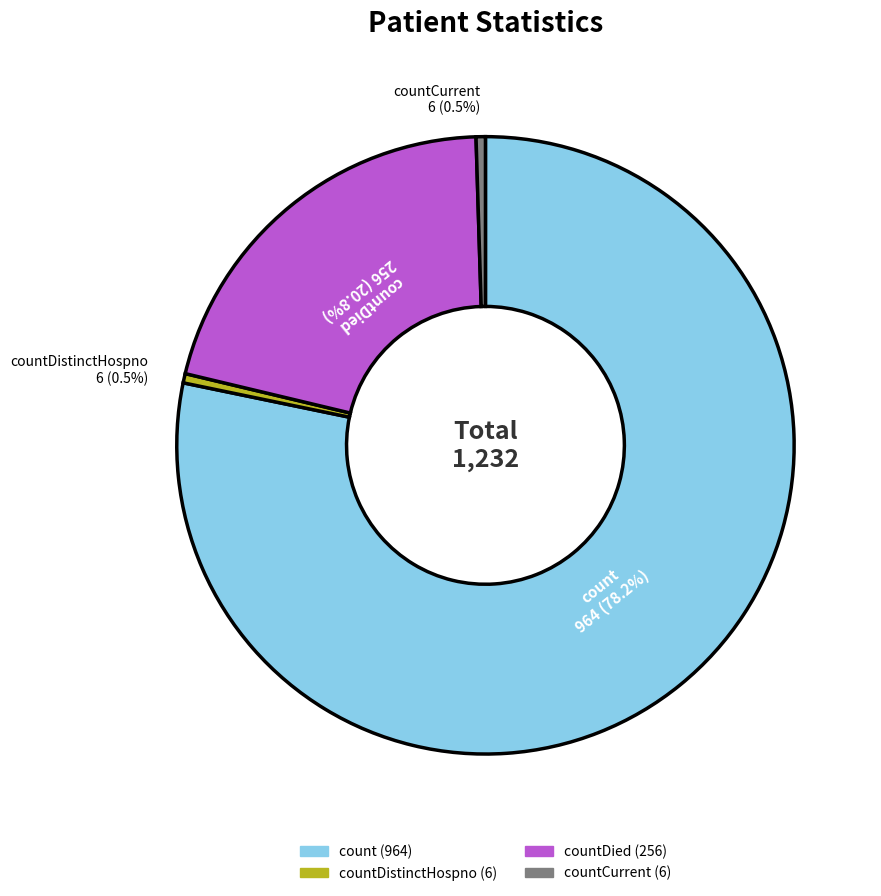

Is there a majority slice in this chart?

Yes